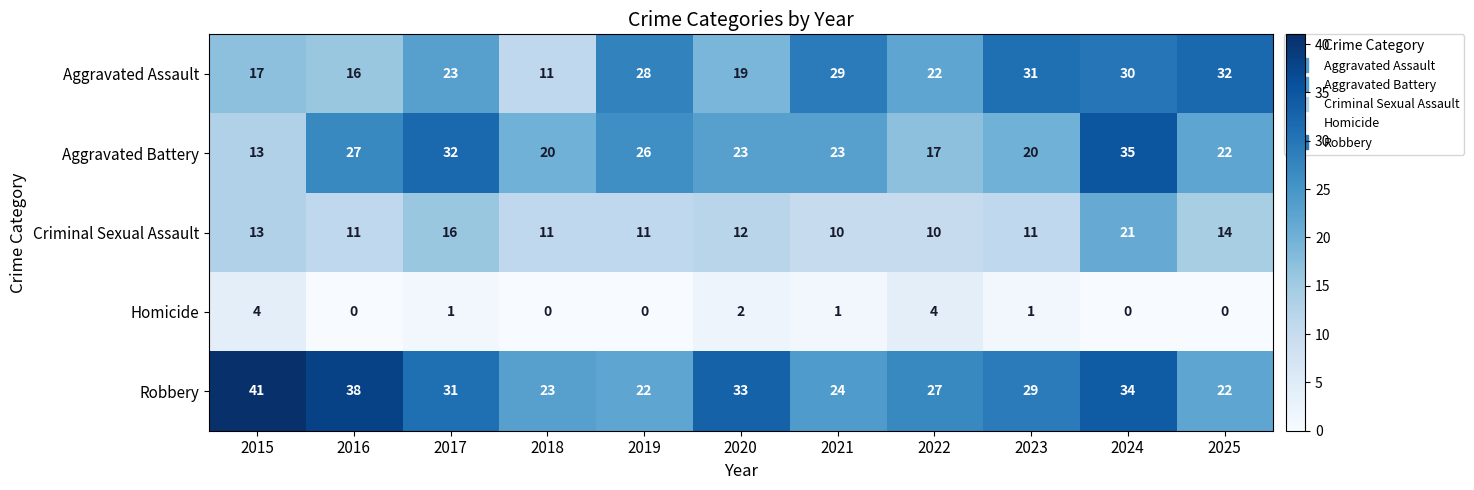

Between 2015 and 2025, which series saw the biggest shift?

Robbery